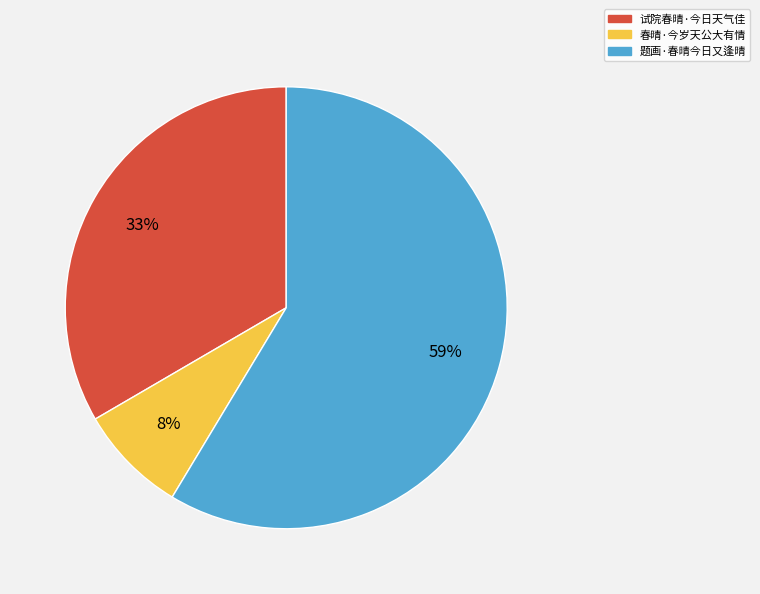

Approximately how many times larger is the value at 题画·春晴今日又逢晴 compared to 春晴·今岁天公大有情?

7.4